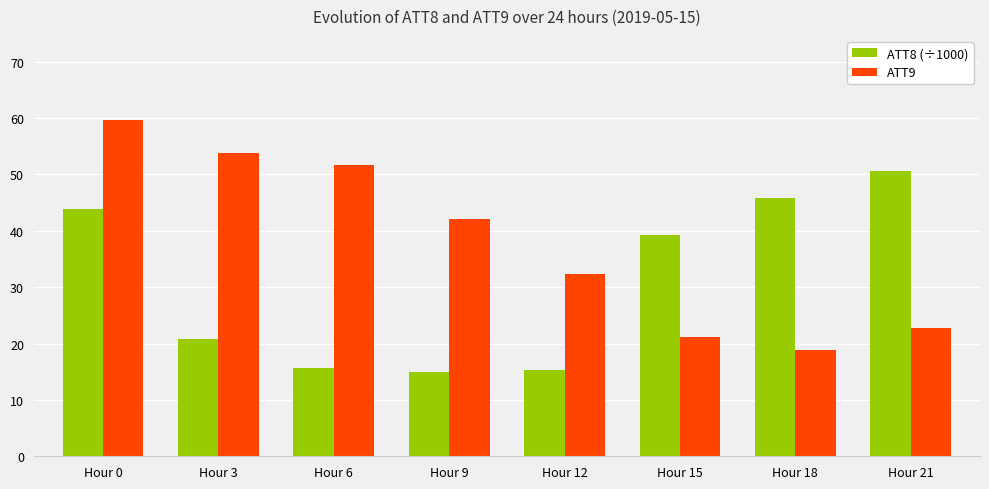

Reading right to left, transcribe all the data shown in this chart.

ATT8 (÷1000): Hour 21=50.6	Hour 18=45.8	Hour 15=39.2	Hour 12=15.3	Hour 9=15.0	Hour 6=15.6	Hour 3=20.8	Hour 0=43.9
ATT9: Hour 21=22.8	Hour 18=18.9	Hour 15=21.2	Hour 12=32.4	Hour 9=42.2	Hour 6=51.6	Hour 3=53.8	Hour 0=59.7